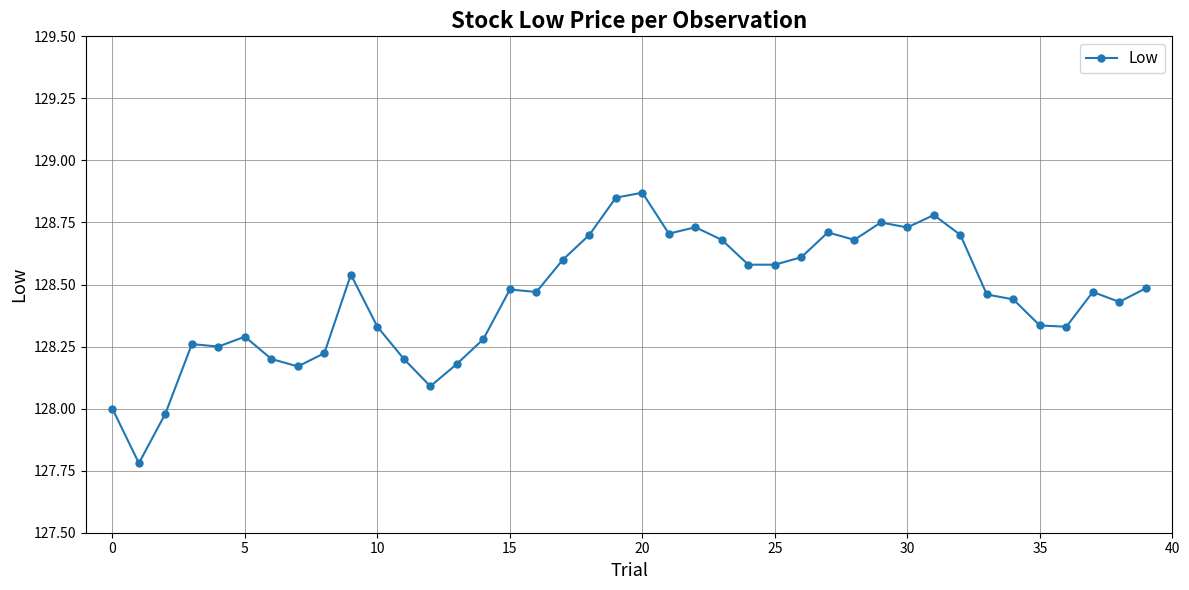

What is the difference between the maximum and minimum values?

1.1